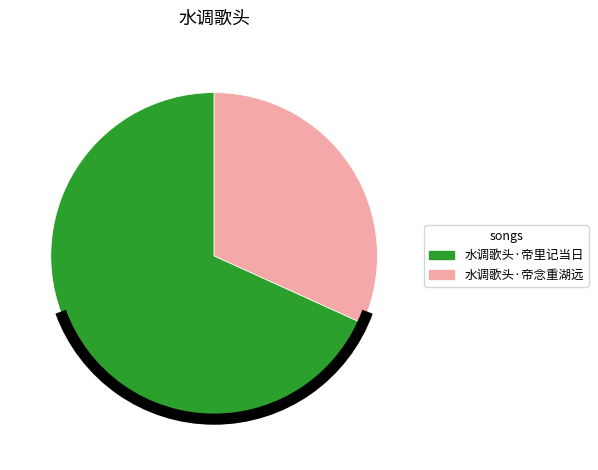

Is the sum of 水调歌头·帝里记当日 and 水调歌头·帝念重湖远 greater than half?

Yes